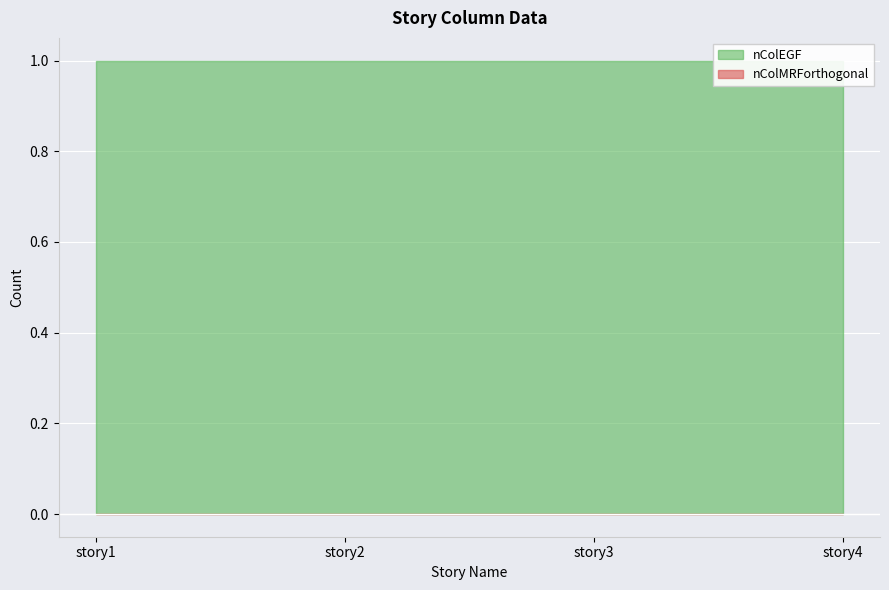

Which series has the largest range (max minus min)?

nColEGF